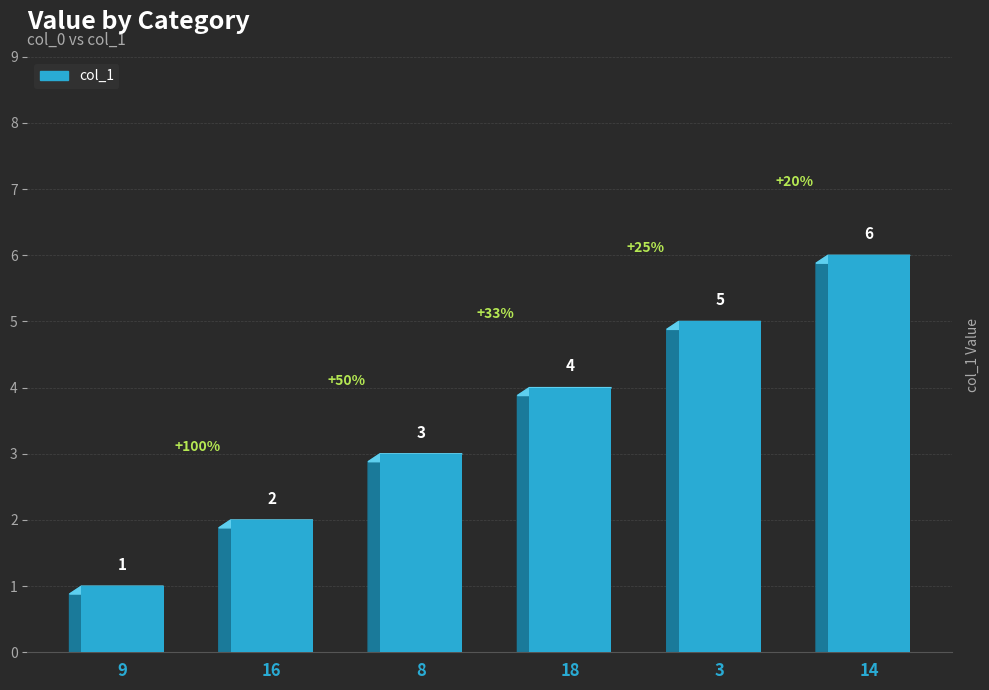

Where is the data nearest to the value 3?

8